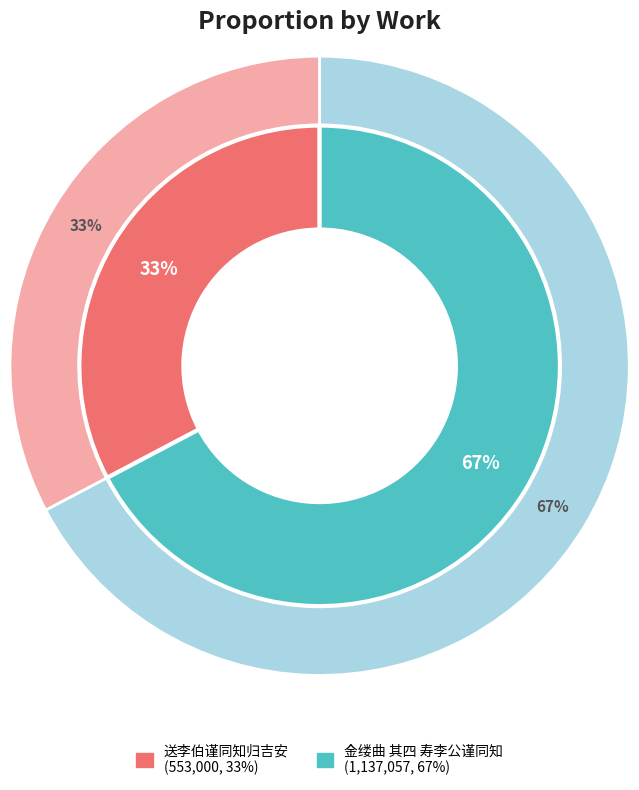

What is the change in value from 送李伯谨同知归吉安 to 金缕曲 其四 寿李公谨同知?

+584057